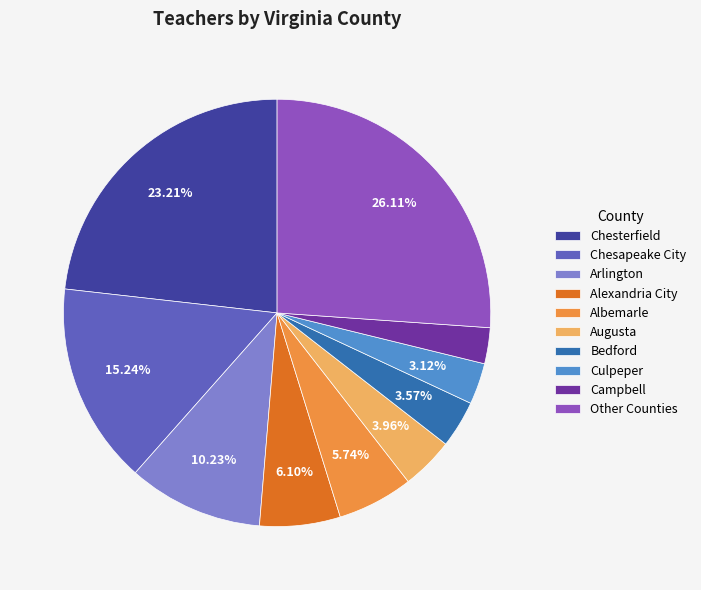

Between Culpeper and Augusta, which is larger?

Augusta